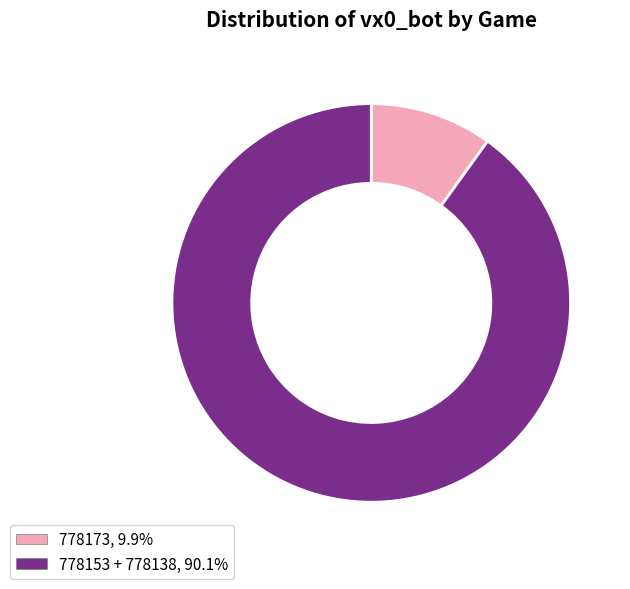

Does any single category account for the majority?

Yes